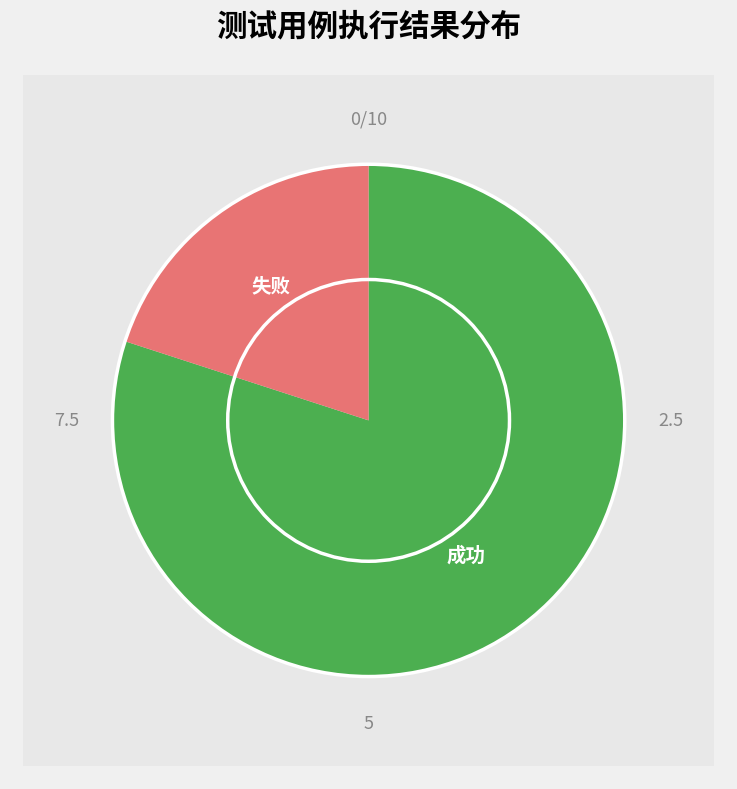

Rank the categories by value from lowest to highest.

失败, 成功